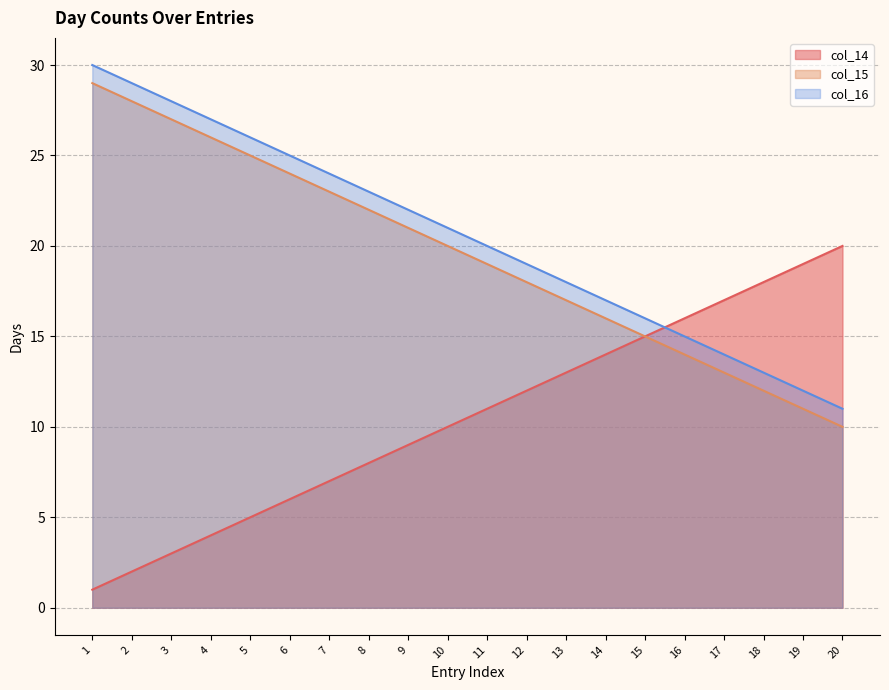

At 19, list the series in order from smallest to largest.

col_15, col_16, col_14